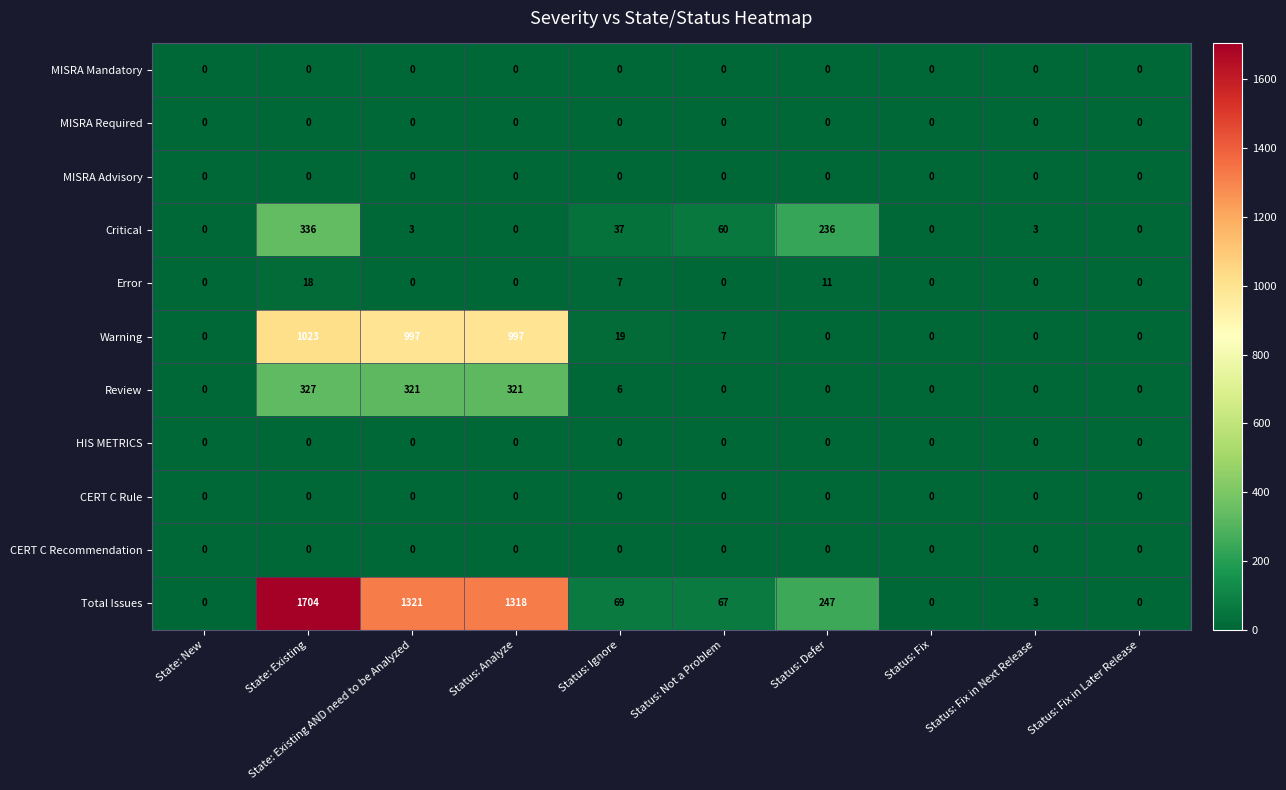

Is it true that CERT C Rule equals 0 at Status: Analyze?

True